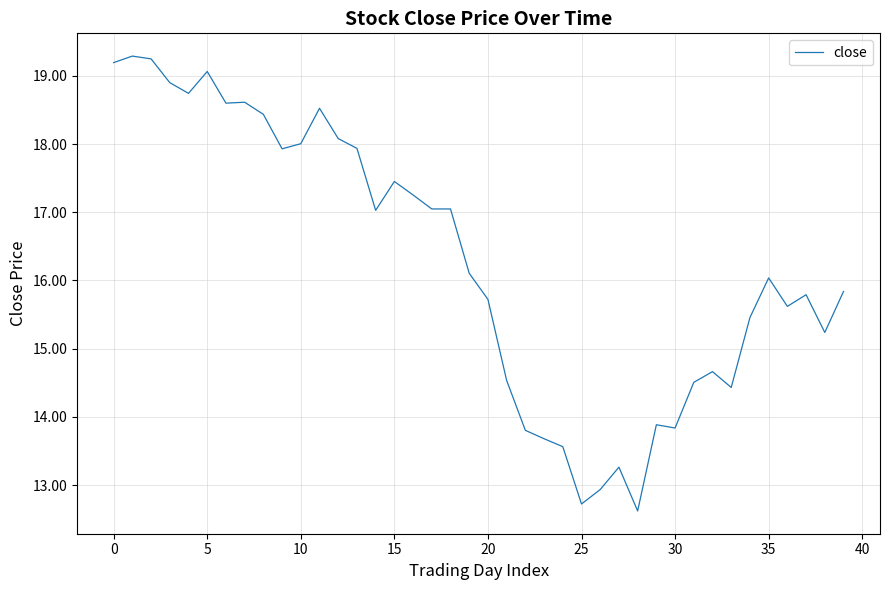

What is the difference between the maximum and minimum values?

6.7